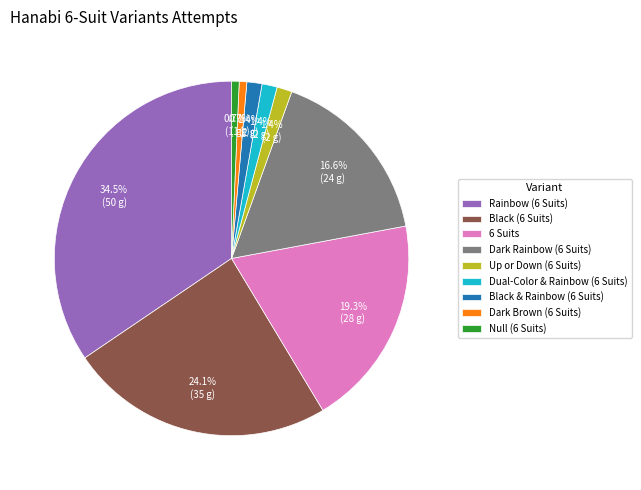

Which has a higher value, Up or Down (6 Suits) or Rainbow (6 Suits)?

Rainbow (6 Suits)